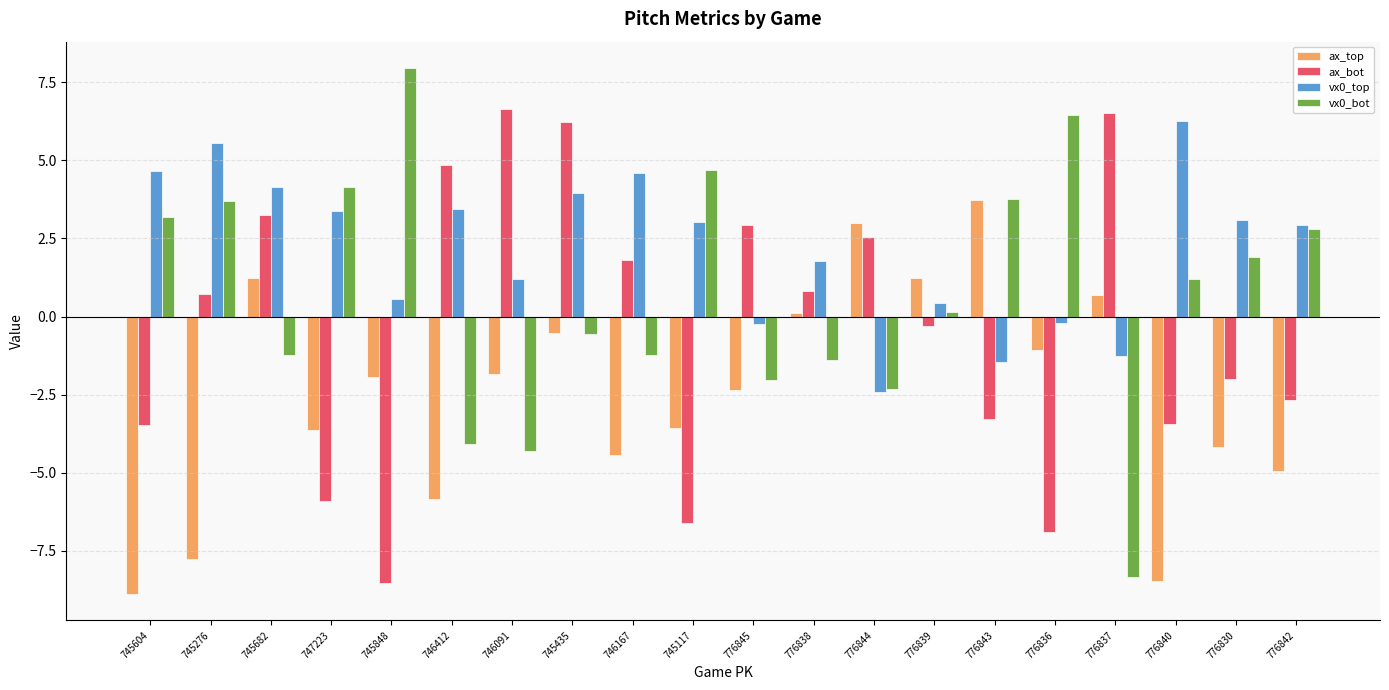

Which category has the highest value across all series?

745848